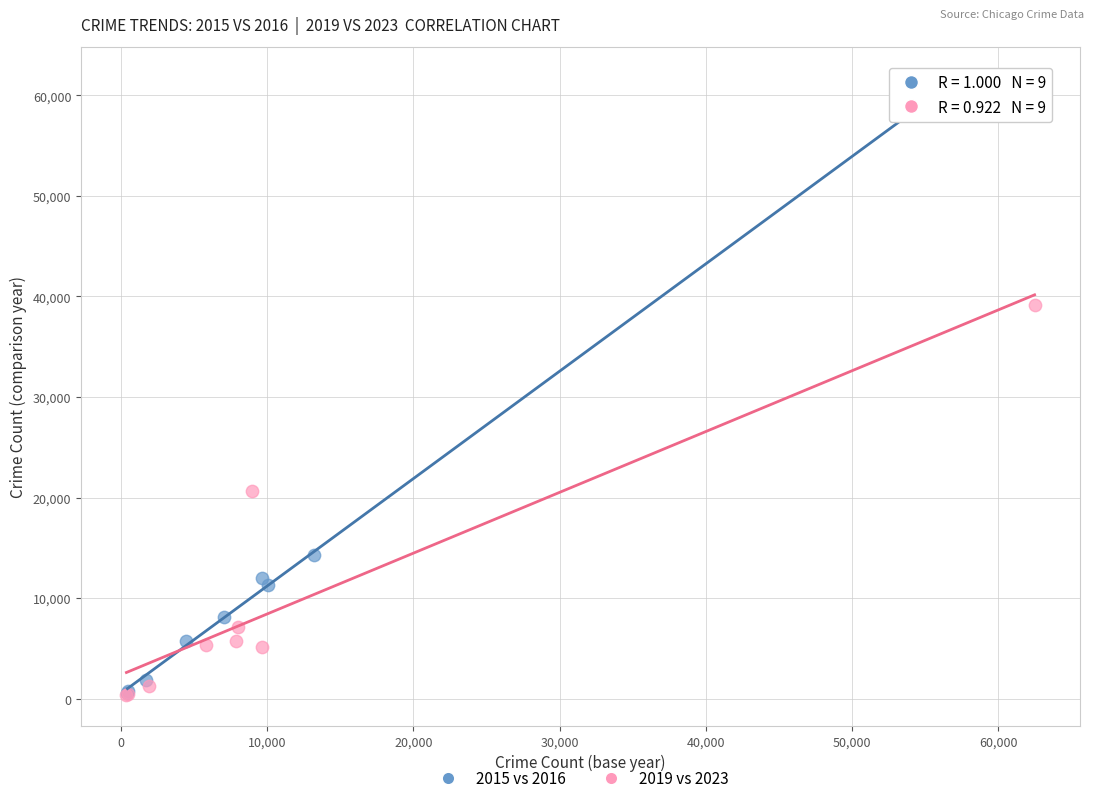

What are all the series names shown in the legend?

2015 vs 2016, 2019 vs 2023